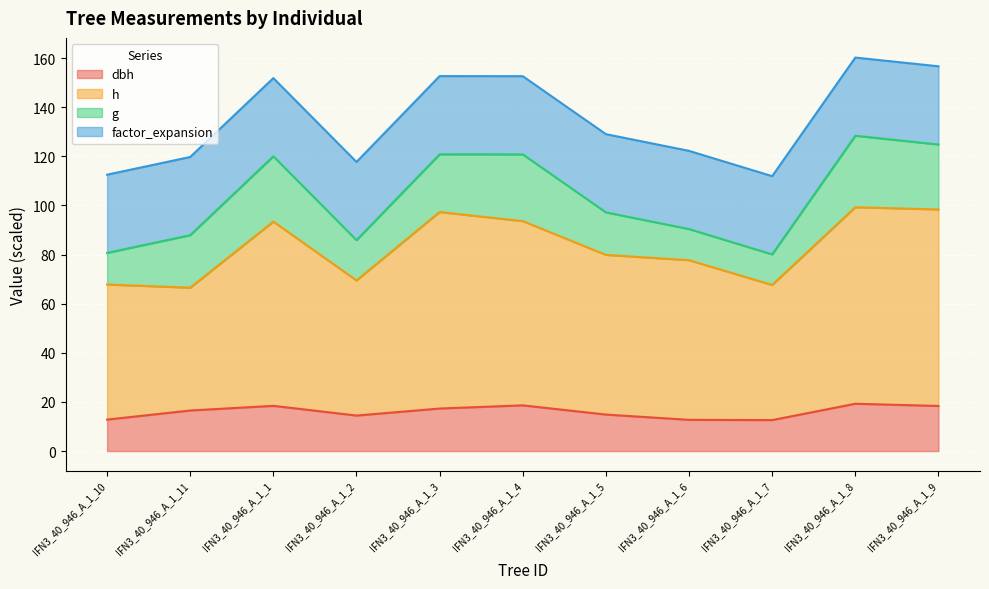

True or false: dbh has more than 2 interior local peaks.

True